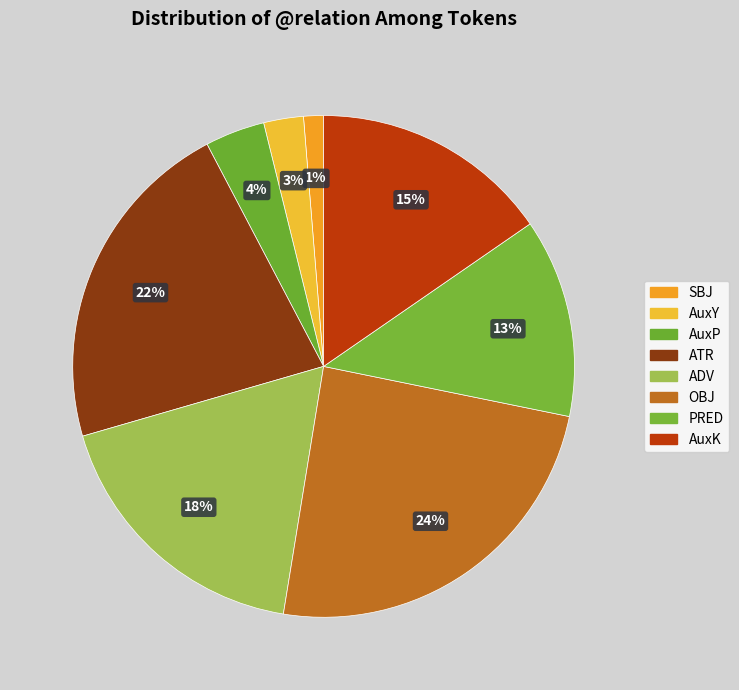

Rank the categories by value from lowest to highest.

SBJ, AuxY, AuxP, PRED, AuxK, ADV, ATR, OBJ